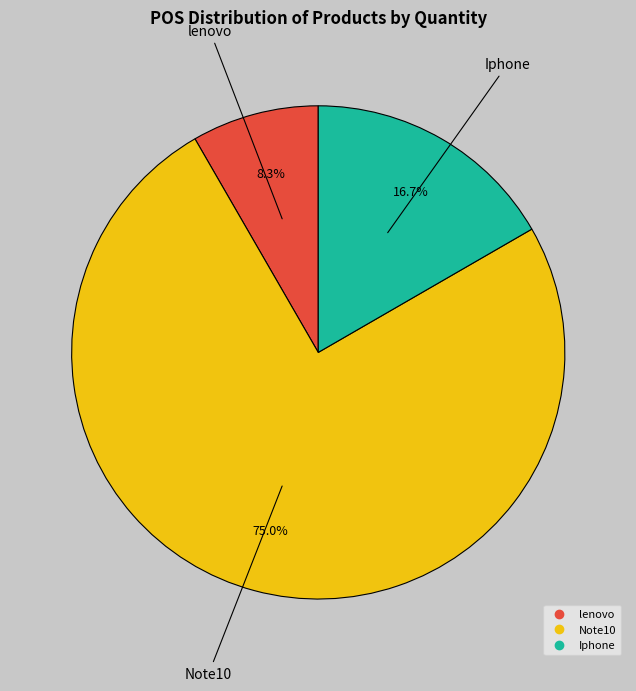

Which slice is the smallest?

lenovo